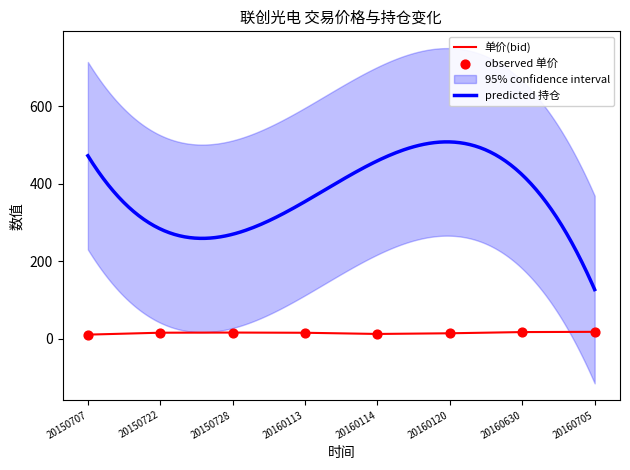

What is the change in value from 20160630 to 20160705?

+0.6